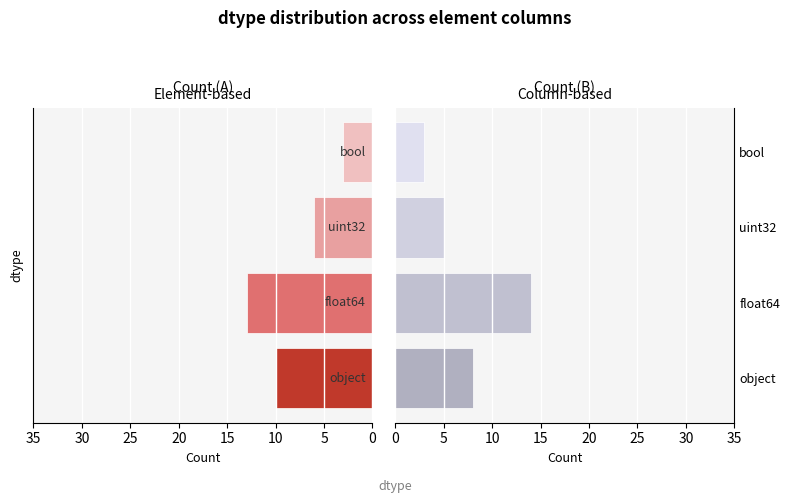

True or false: Count (B) has a value of 4 at float64.

False